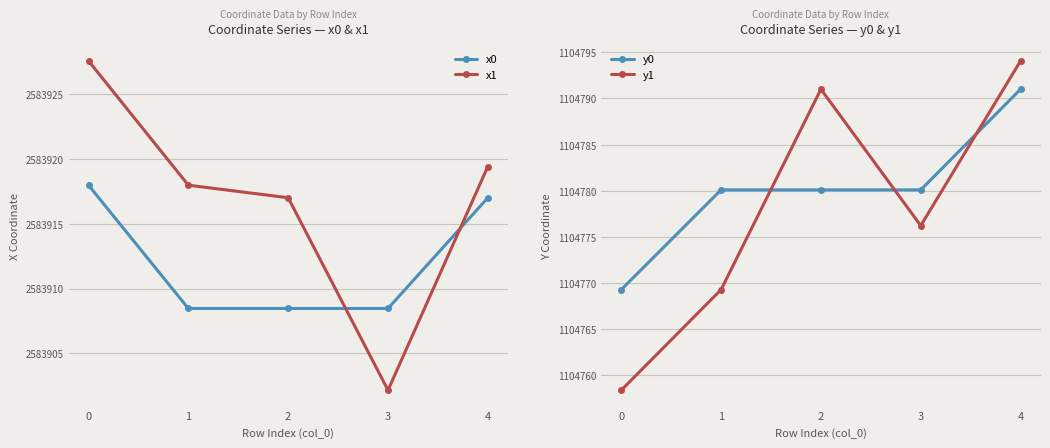

What is the difference between the maximum and minimum values in the y0 series?

21.7